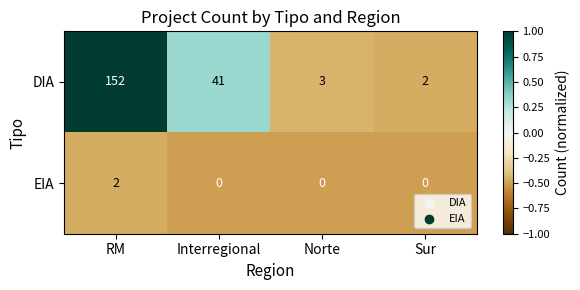

Reading left to right, what are all the values shown in this chart?

DIA: RM=152	Interregional=41	Norte=3	Sur=2
EIA: RM=2	Interregional=0	Norte=0	Sur=0